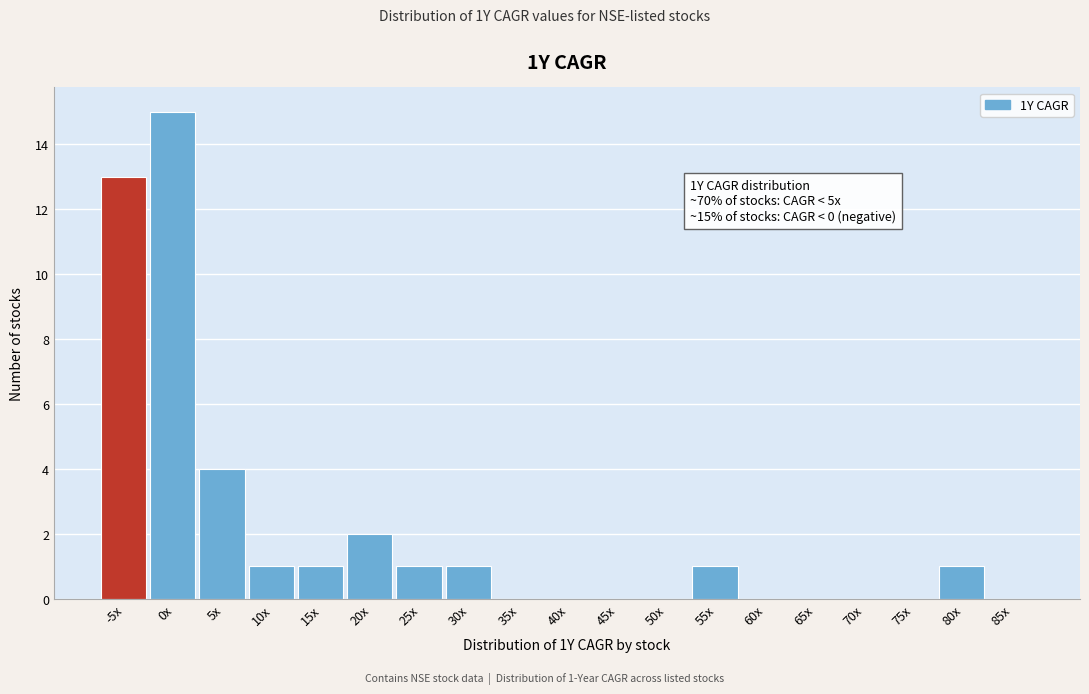

Reading left to right, extract all data points from this chart.

-5x=13	0x=15	5x=4	10x=1	15x=1	20x=2	25x=1	30x=1	35x=0	40x=0	45x=0	50x=0	55x=1	60x=0	65x=0	70x=0	75x=0	80x=1	85x=0